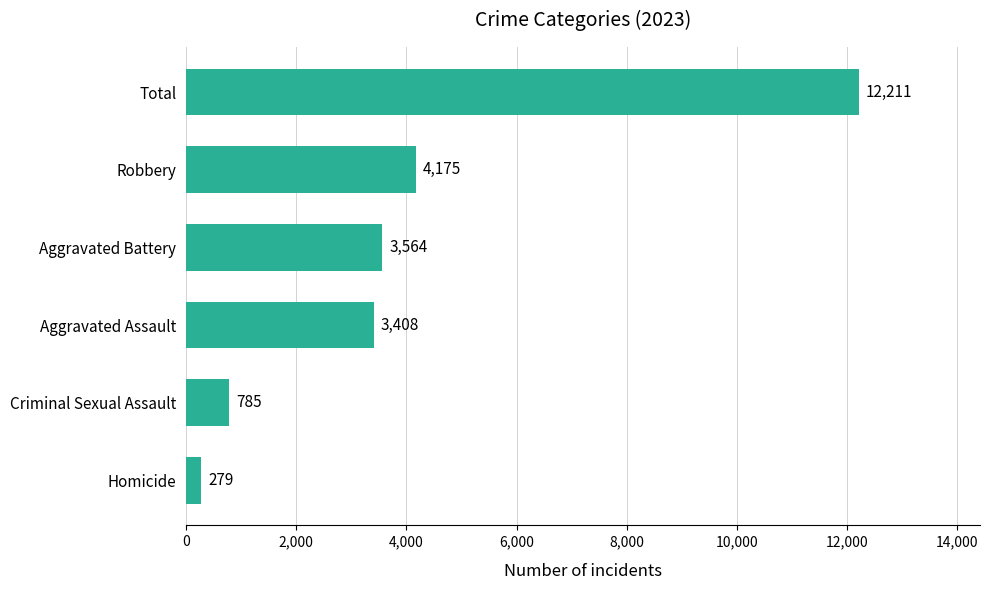

Which category has the lowest value across all series?

Homicide